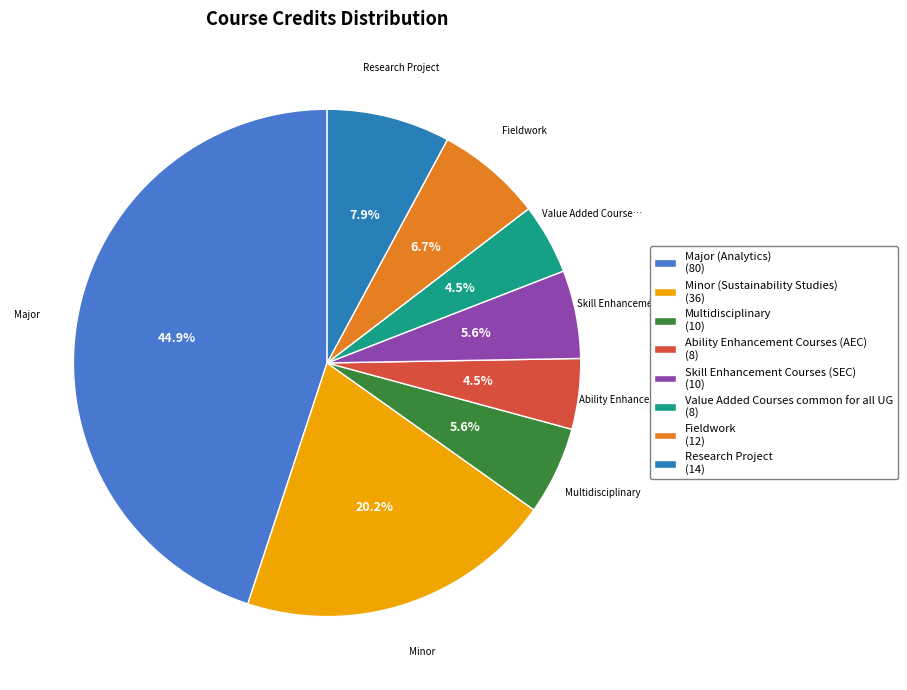

Count the number of slices in the pie.

8